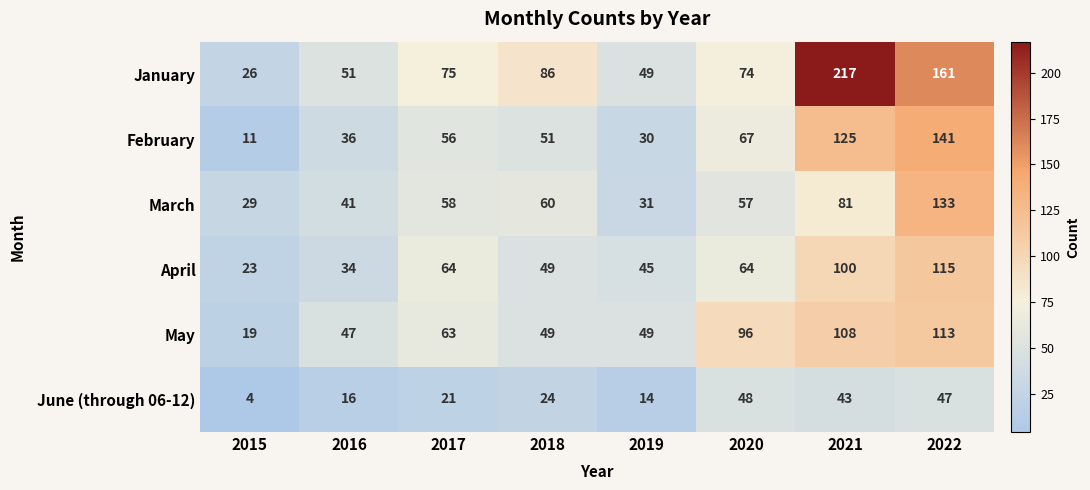

What is the total value across all series at 2020?

406